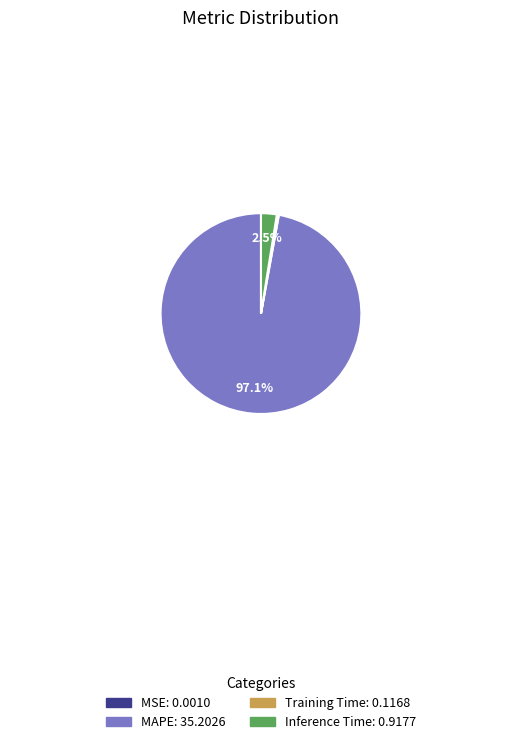

Does MAPE represent more than half of the total?

Yes